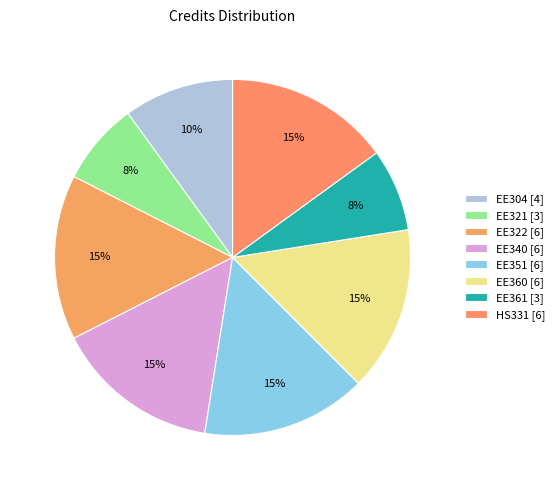

Is the sum of EE351 and EE322 greater than half?

No